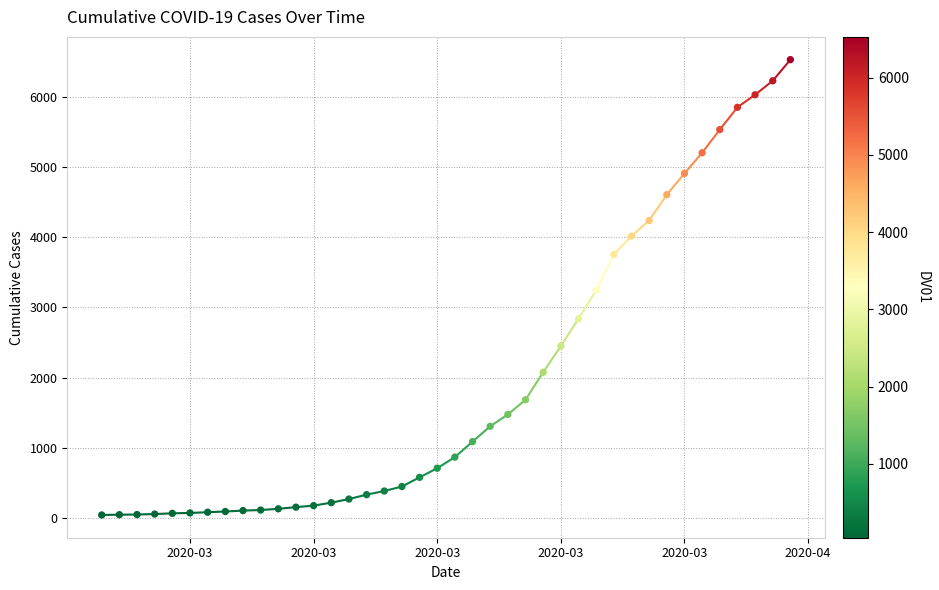

What is the range of X values (max minus min)?

39